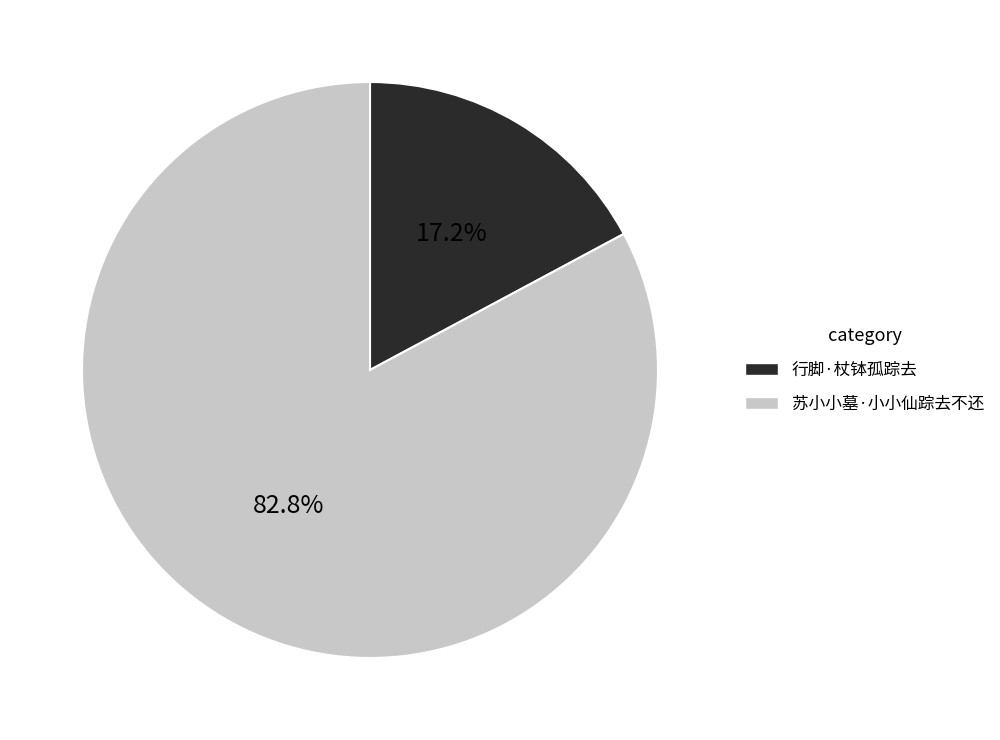

To the nearest percent, what is the average slice percentage?

50%